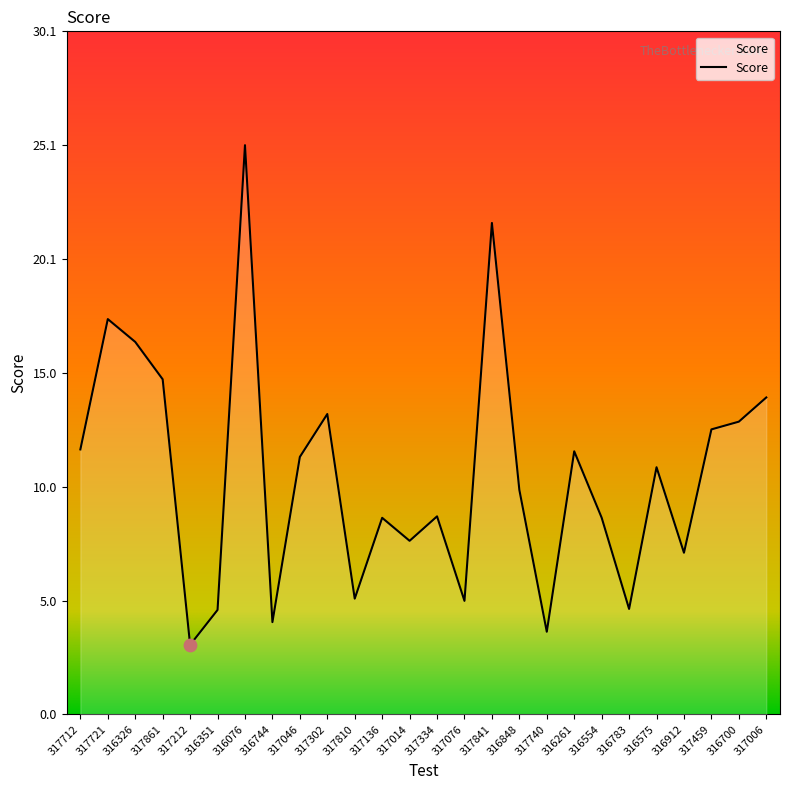

What is the change in value from 317810 to 317841?

+16.5